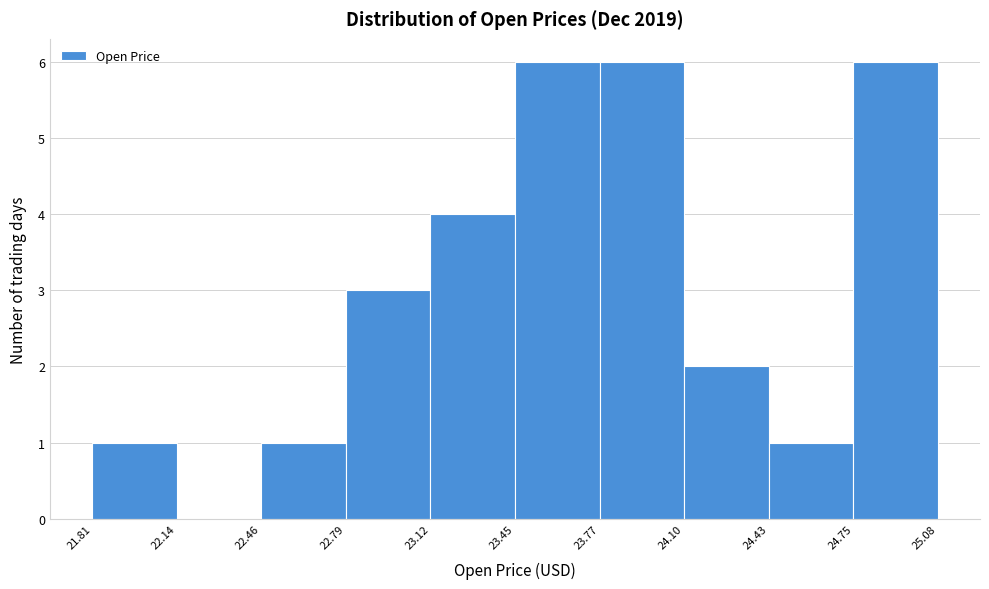

How tall is the bar that spans 24.75 to 25.08 on the x-axis? The values are not printed on the chart, so give them approximately, as read against the axis.

6